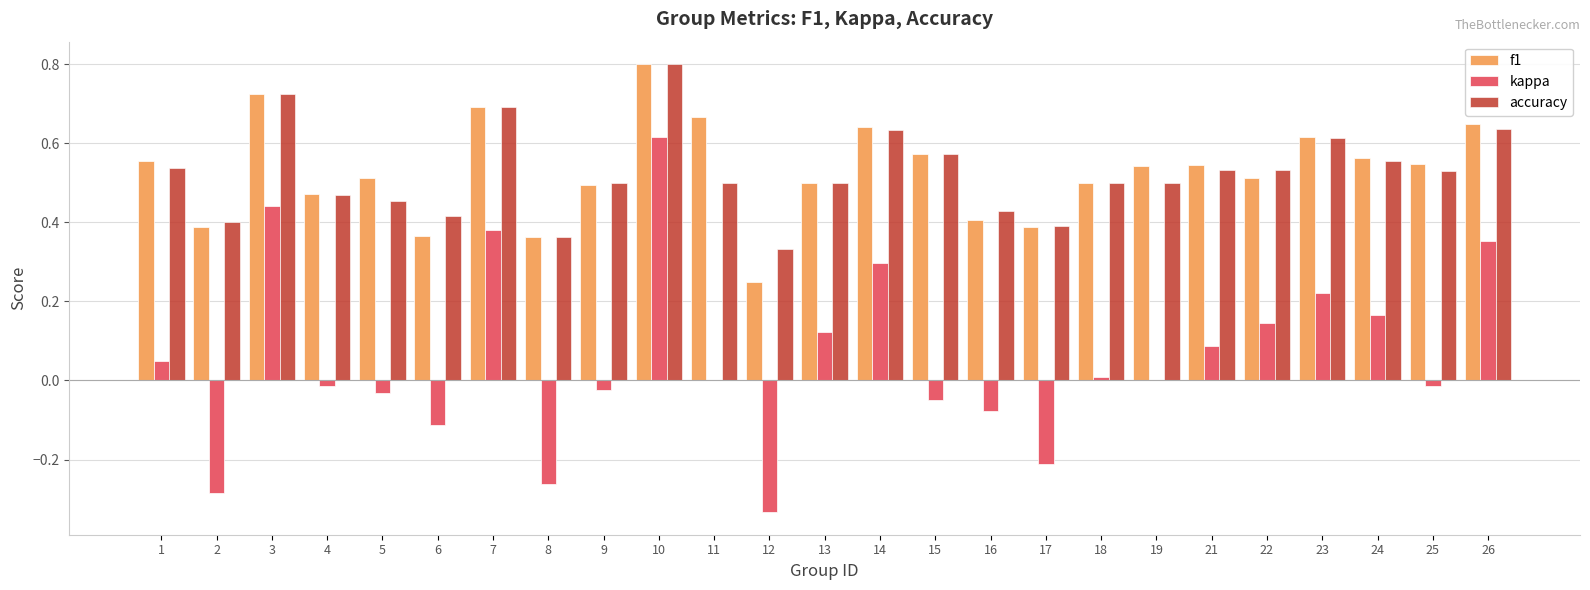

Between 21 and 23, which series saw the biggest shift?

kappa